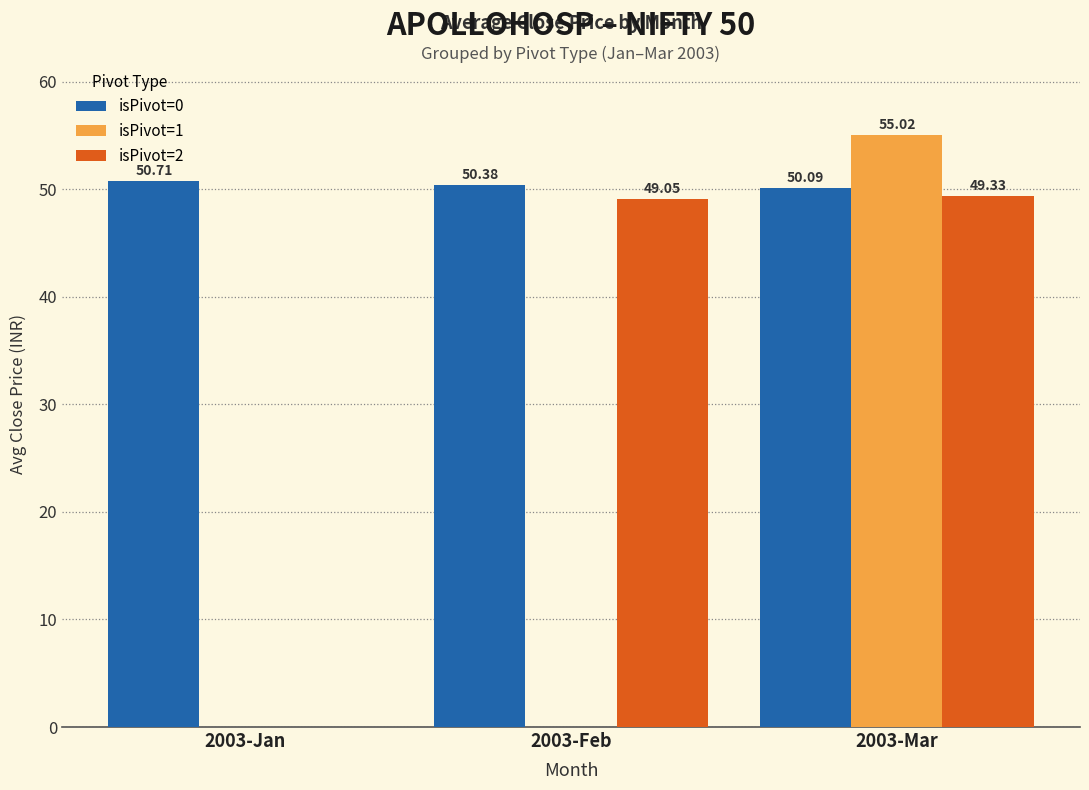

How many positive values does the isPivot=1 series have?

1